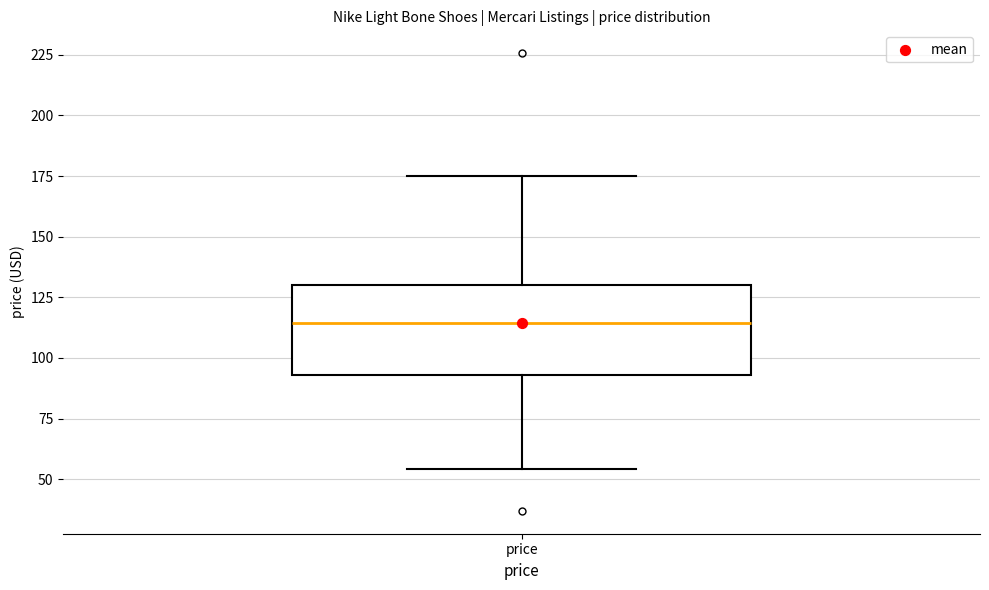

Read this box plot against the y-axis: the position of the median line, the range covered by the box, and the ends of both whiskers. The values are not printed on the chart, so give them approximately, as read against the axis.

median 115, box 95 to 130, whiskers 55 to 175